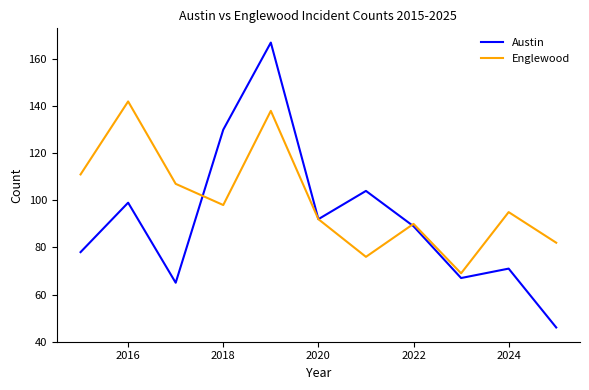

What is the lowest value of the Englewood series?

69